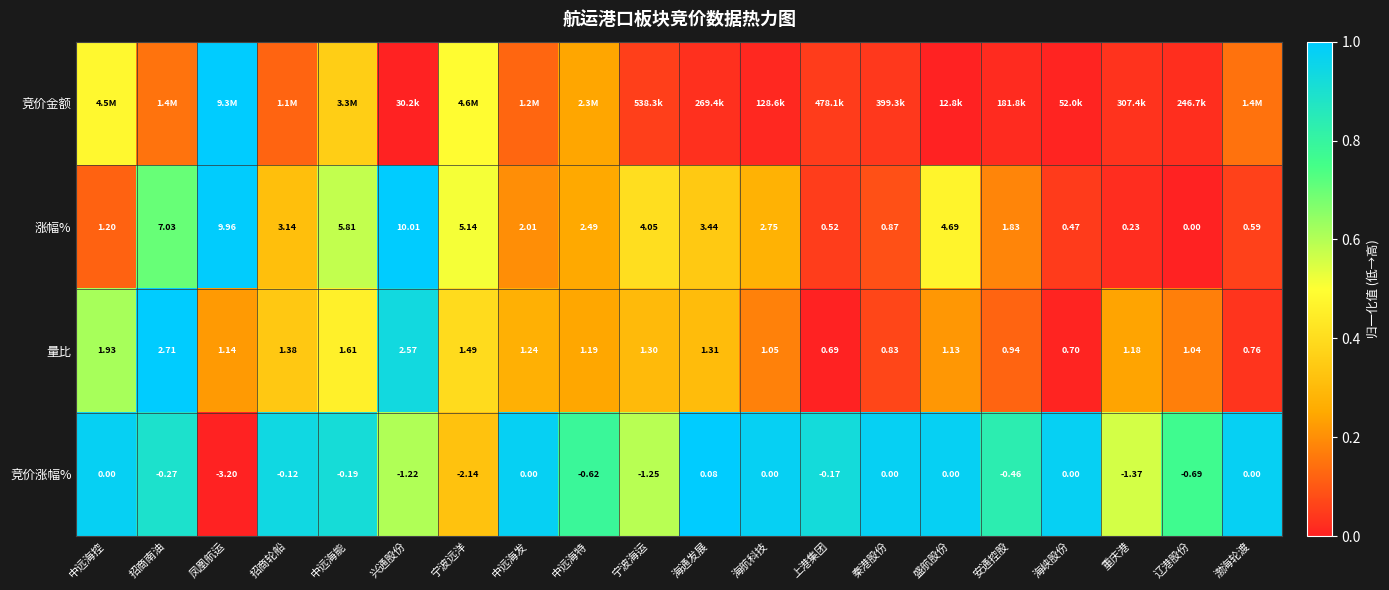

Is the value of 量比 at 宁波远洋 greater than the value of 竞价涨幅% at 海航科技?

Yes